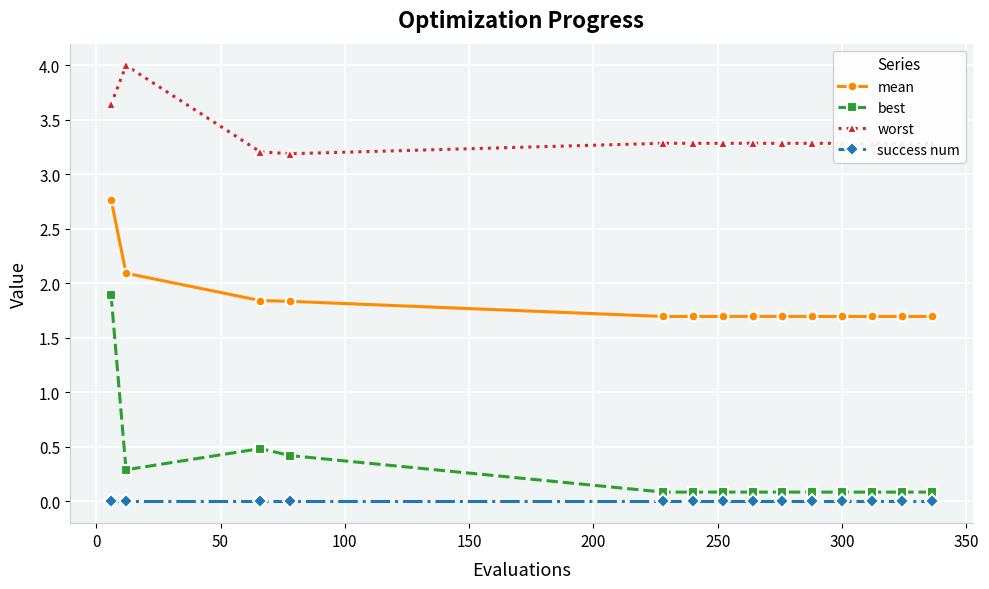

Which series has the largest total across all categories?

worst